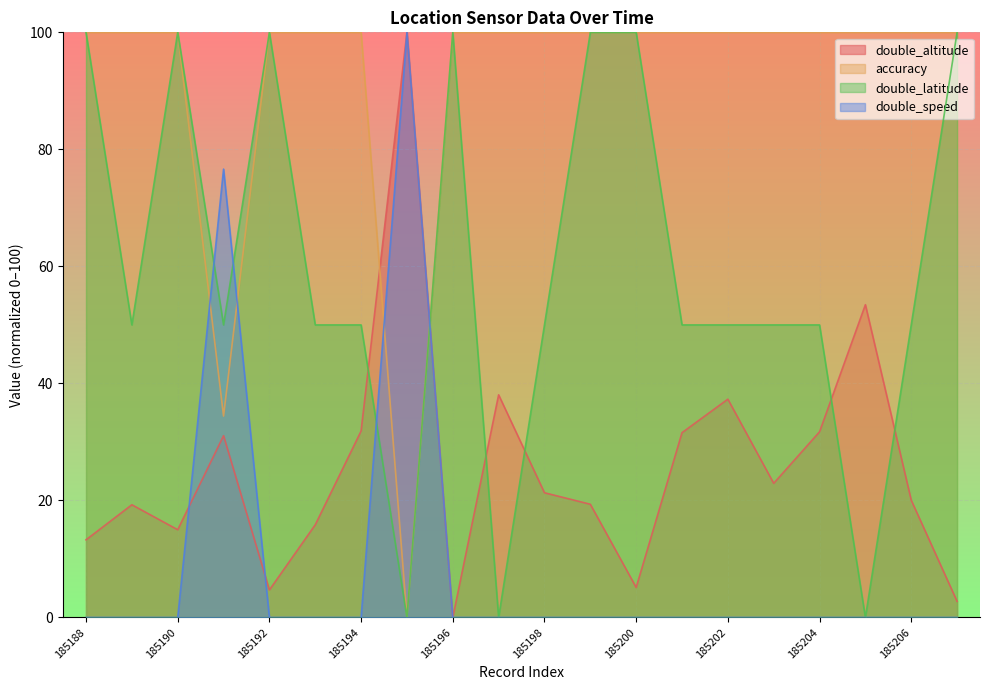

Rank the series by their average value, from highest to lowest.

accuracy, double_latitude, double_altitude, double_speed